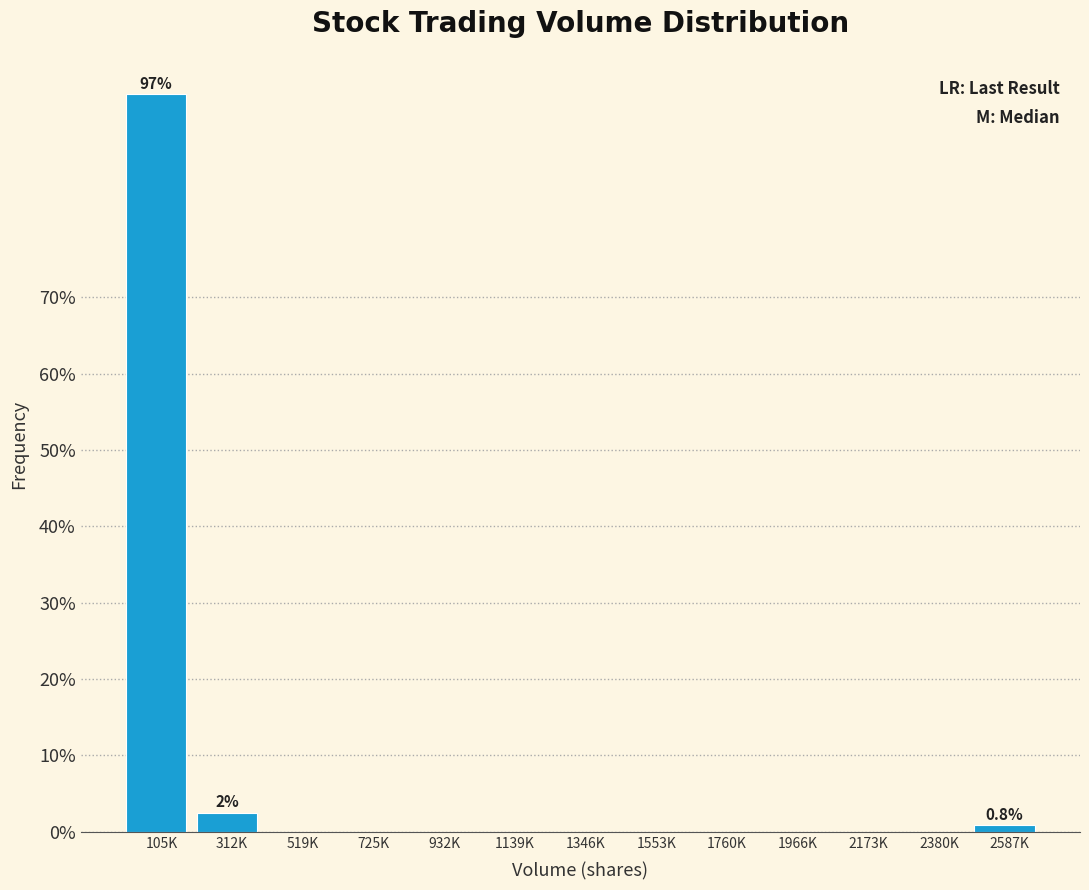

Reading left to right, extract all data points from this chart.

105K=96.7	312K=2.5	519K=0.0	725K=0.0	932K=0.0	1139K=0.0	1346K=0.0	1553K=0.0	1760K=0.0	1966K=0.0	2173K=0.0	2380K=0.0	2587K=0.8